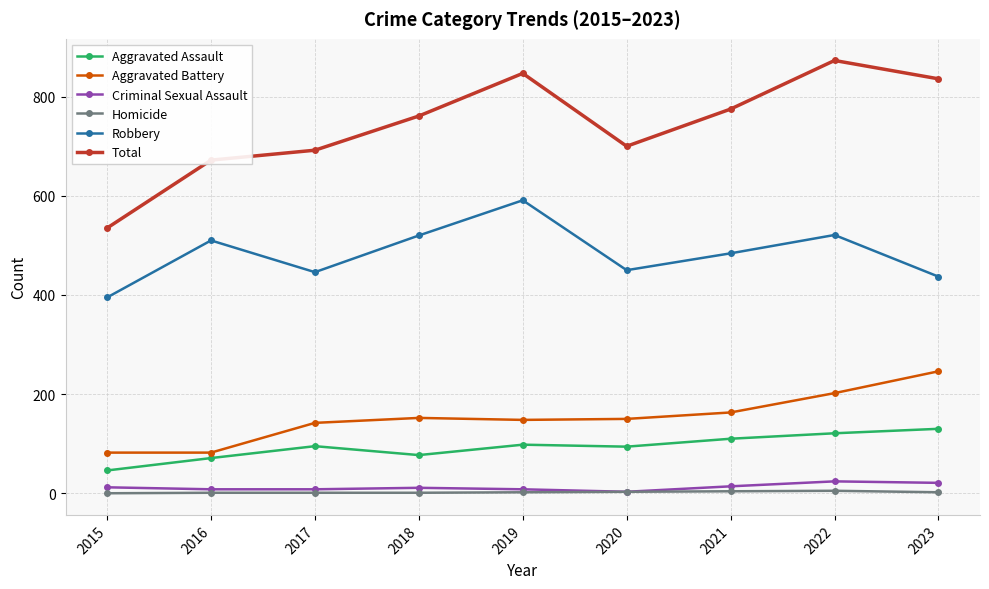

What is the value of the Homicide point at the 6th from the left?

3